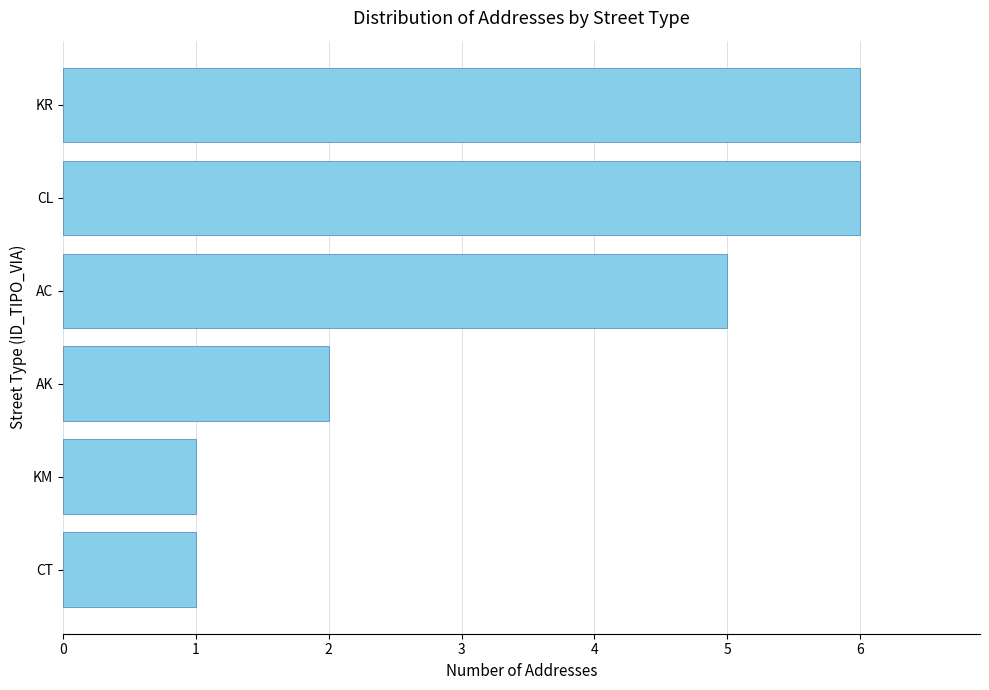

What is the maximum value shown in the chart?

6